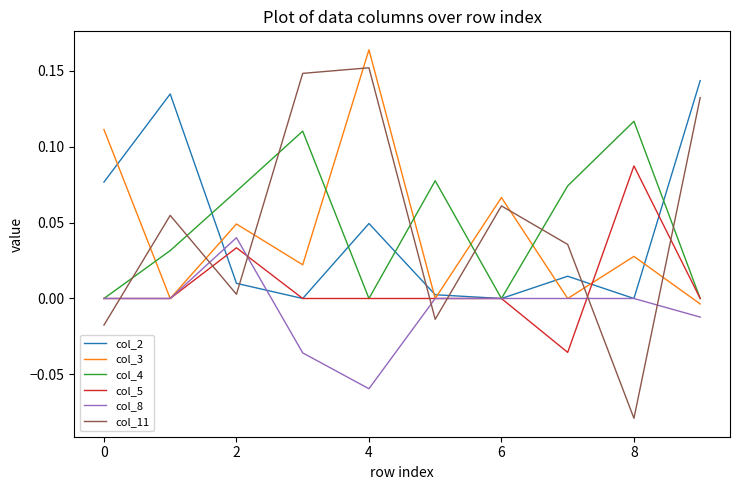

Which series has the largest range (max minus min)?

col_11